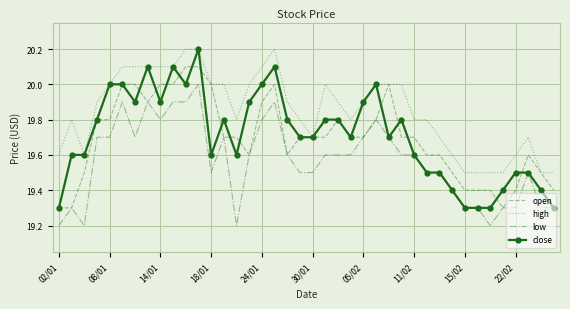

Which series has the widest spread of values?

close